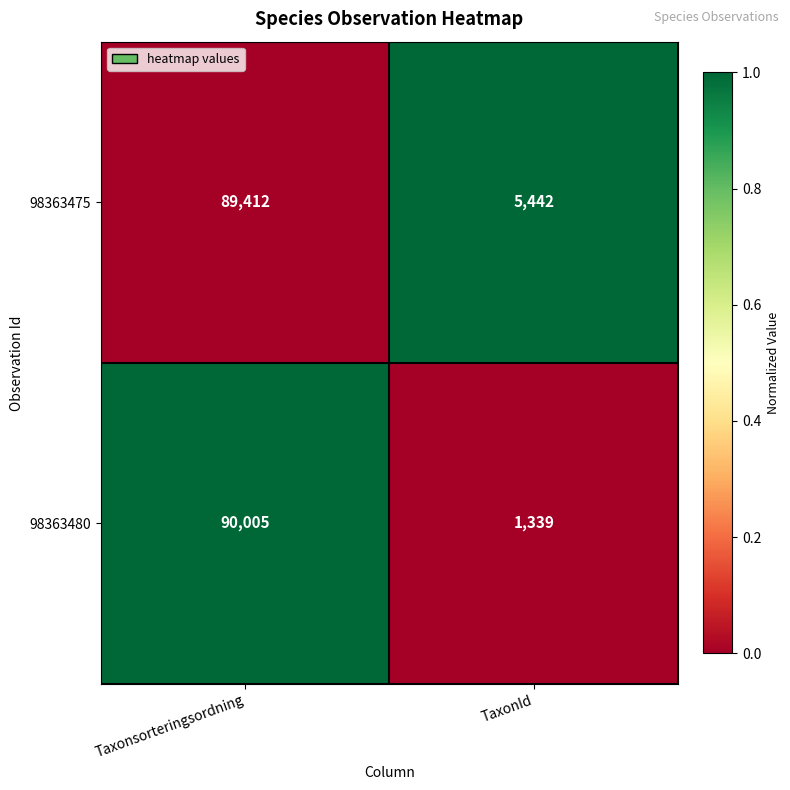

The value of 98363480 at TaxonId is 1339. True or false?

True